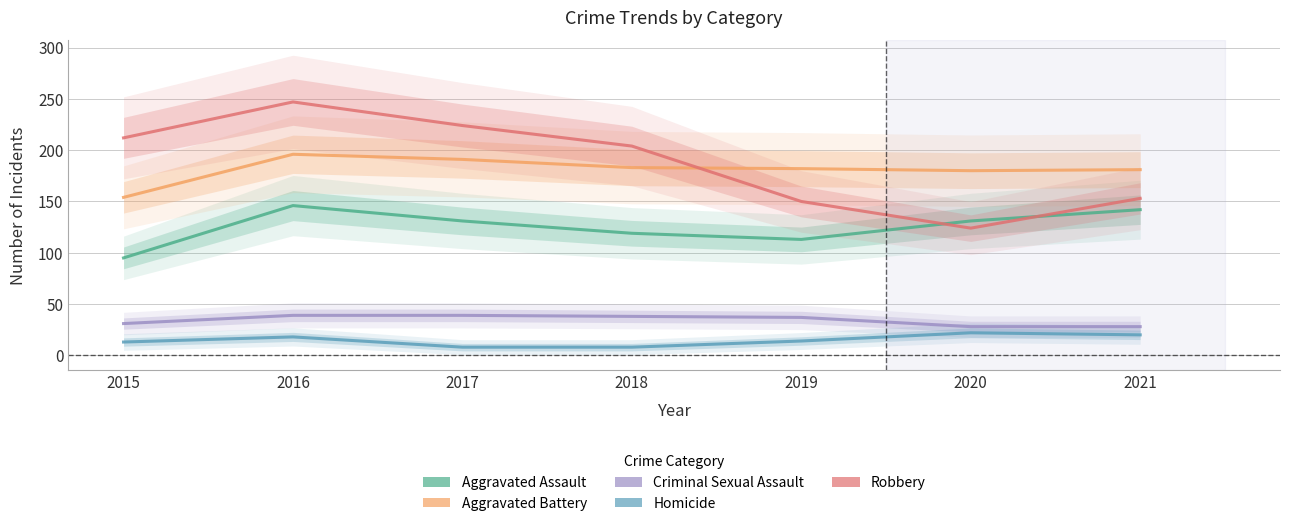

List the labels in order of Homicide value, smallest first.

2017, 2018, 2015, 2019, 2016, 2021, 2020